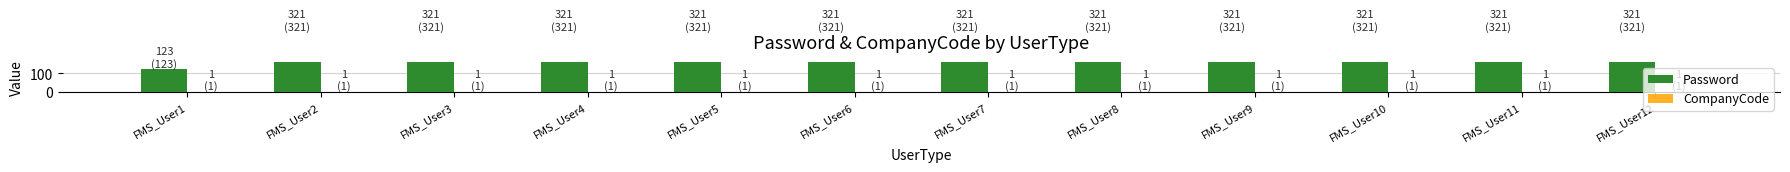

What is the sum of the Password values at FMS_User8 and FMS_User10?

642